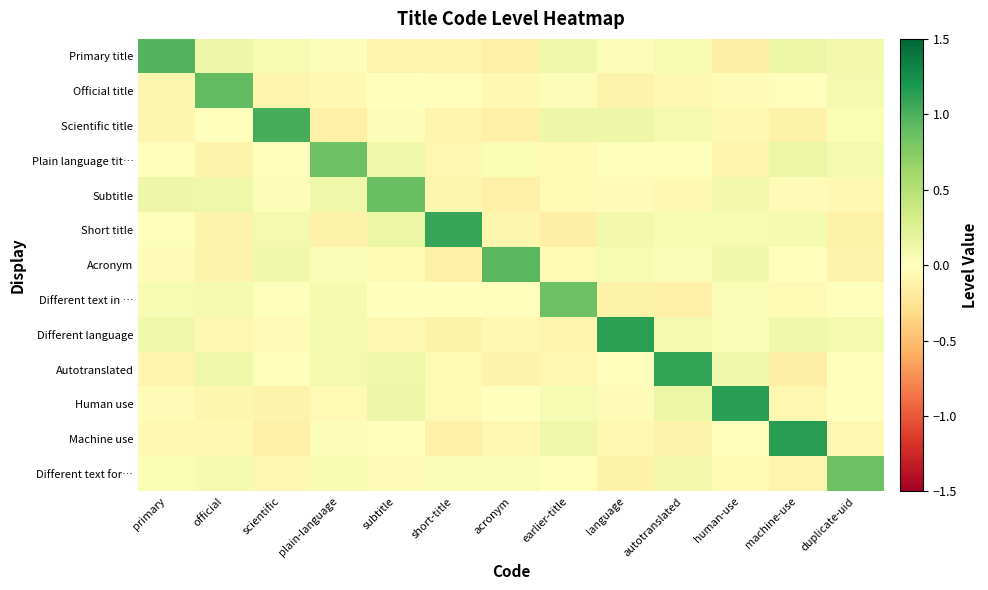

Reading left to right, transcribe all the data shown in this chart.

Primary title: primary=1.0	official=0.1	scientific=0.1	plain-language=0.0	subtitle=-0.1	short-title=-0.1	acronym=-0.1	earlier-title=0.1	language=0.0	autotranslated=0.1	human-use=-0.1	machine-use=0.1	duplicate-uid=0.1
Official title: primary=-0.1	official=0.9	scientific=-0.1	plain-language=-0.1	subtitle=0.0	short-title=-0.0	acronym=-0.1	earlier-title=0.0	language=-0.1	autotranslated=-0.1	human-use=-0.0	machine-use=-0.0	duplicate-uid=0.1
Scientific title: primary=-0.1	official=0.0	scientific=1.0	plain-language=-0.1	subtitle=0.0	short-title=-0.1	acronym=-0.1	earlier-title=0.1	language=0.1	autotranslated=0.1	human-use=-0.1	machine-use=-0.1	duplicate-uid=0.1
Plain language tit…: primary=-0.0	official=-0.1	scientific=-0.0	plain-language=0.9	subtitle=0.1	short-title=-0.1	acronym=0.0	earlier-title=-0.1	language=0.0	autotranslated=0.0	human-use=-0.1	machine-use=0.1	duplicate-uid=0.1
Subtitle: primary=0.1	official=0.1	scientific=0.0	plain-language=0.1	subtitle=0.9	short-title=-0.1	acronym=-0.1	earlier-title=-0.1	language=-0.0	autotranslated=-0.1	human-use=0.1	machine-use=-0.0	duplicate-uid=-0.1
Short title: primary=0.0	official=-0.1	scientific=0.1	plain-language=-0.1	subtitle=0.1	short-title=1.1	acronym=-0.1	earlier-title=-0.1	language=0.1	autotranslated=0.1	human-use=0.1	machine-use=0.1	duplicate-uid=-0.1
Acronym: primary=-0.0	official=-0.1	scientific=0.1	plain-language=0.0	subtitle=-0.1	short-title=-0.1	acronym=0.9	earlier-title=-0.1	language=0.1	autotranslated=0.0	human-use=0.1	machine-use=-0.0	duplicate-uid=-0.1
Different text in …: primary=0.1	official=0.1	scientific=0.0	plain-language=0.1	subtitle=-0.0	short-title=0.0	acronym=-0.0	earlier-title=0.9	language=-0.1	autotranslated=-0.1	human-use=0.0	machine-use=-0.1	duplicate-uid=0.0
Different language: primary=0.1	official=-0.1	scientific=-0.0	plain-language=0.1	subtitle=-0.1	short-title=-0.1	acronym=-0.1	earlier-title=-0.1	language=1.1	autotranslated=0.1	human-use=0.0	machine-use=0.1	duplicate-uid=0.1
Autotranslated: primary=-0.1	official=0.1	scientific=0.0	plain-language=0.1	subtitle=0.1	short-title=-0.1	acronym=-0.1	earlier-title=-0.1	language=-0.0	autotranslated=1.1	human-use=0.1	machine-use=-0.1	duplicate-uid=0.0
Human use: primary=-0.0	official=-0.1	scientific=-0.1	plain-language=-0.0	subtitle=0.1	short-title=-0.1	acronym=0.0	earlier-title=0.1	language=-0.0	autotranslated=0.1	human-use=1.1	machine-use=-0.1	duplicate-uid=-0.0
Machine use: primary=-0.1	official=-0.1	scientific=-0.1	plain-language=0.0	subtitle=0.0	short-title=-0.1	acronym=-0.1	earlier-title=0.1	language=-0.1	autotranslated=-0.1	human-use=-0.0	machine-use=1.1	duplicate-uid=-0.1
Different text for…: primary=0.1	official=0.1	scientific=-0.1	plain-language=0.1	subtitle=-0.0	short-title=0.0	acronym=0.0	earlier-title=0.0	language=-0.1	autotranslated=0.1	human-use=-0.1	machine-use=-0.1	duplicate-uid=0.9